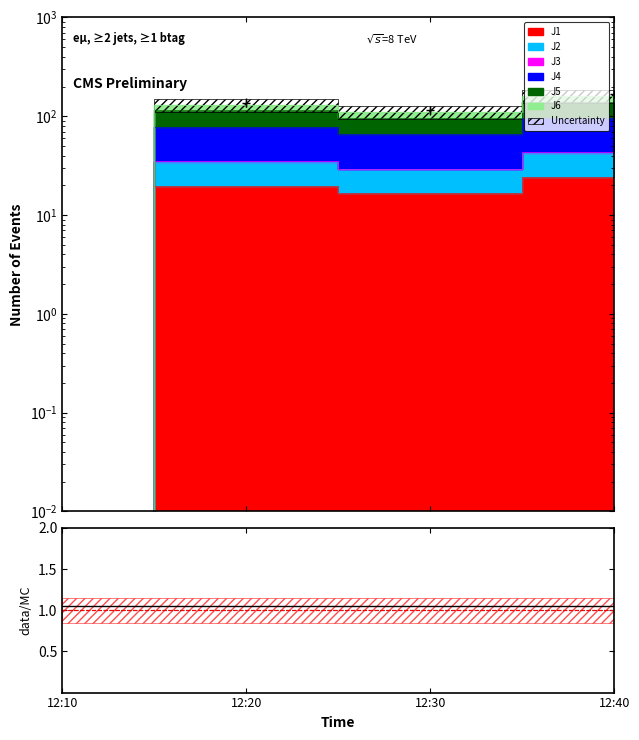

What is the difference between the maximum and minimum values in the J1 series?

24.3